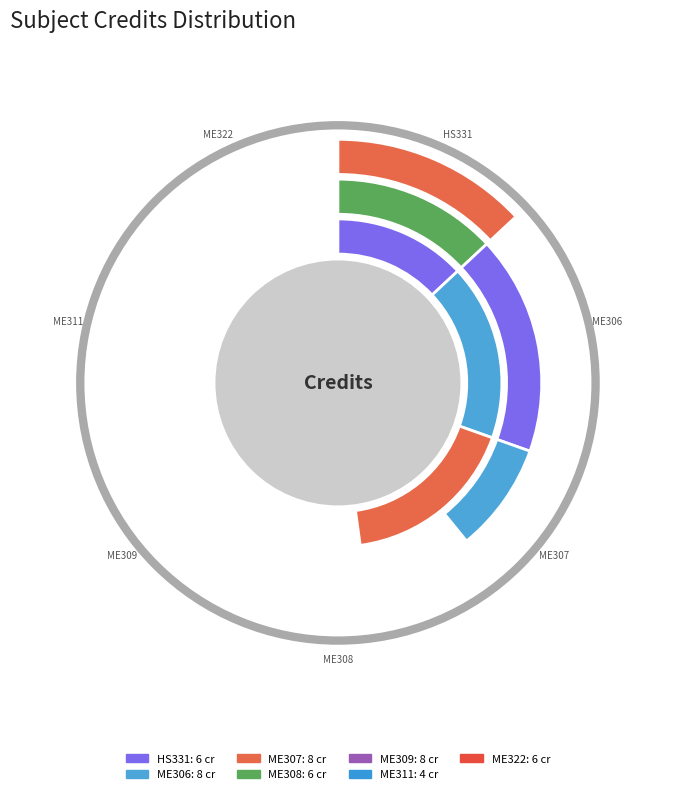

Which slice is the largest?

ME306